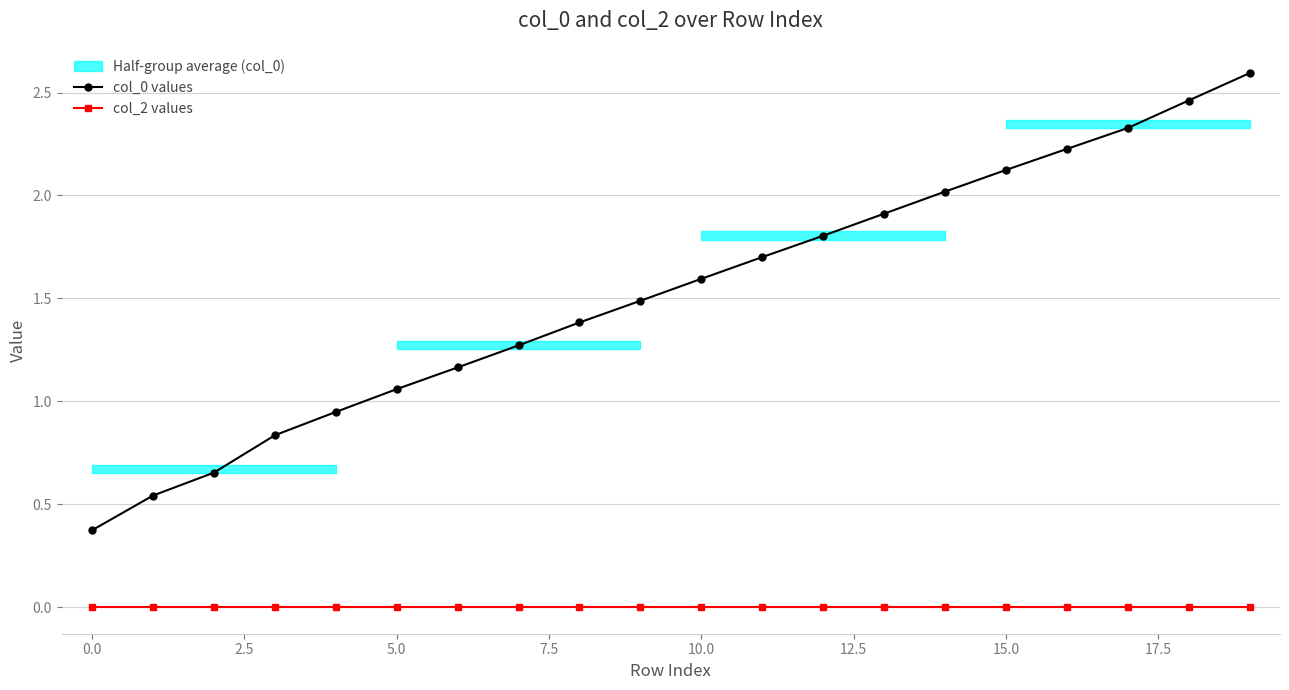

True or false: col_0 values and col_2 values cross at least once.

False